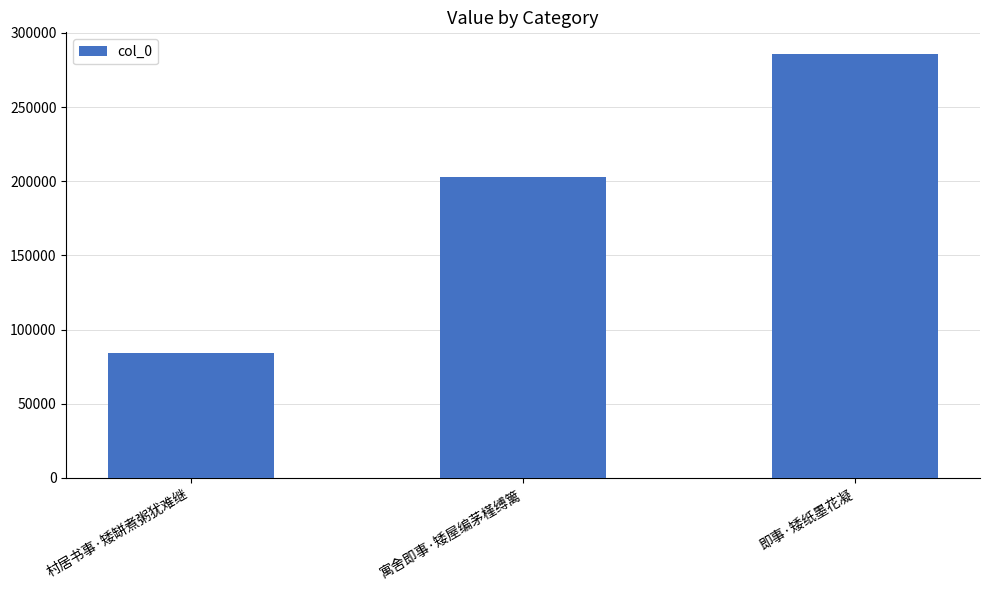

How many data points are less than 202592?

1